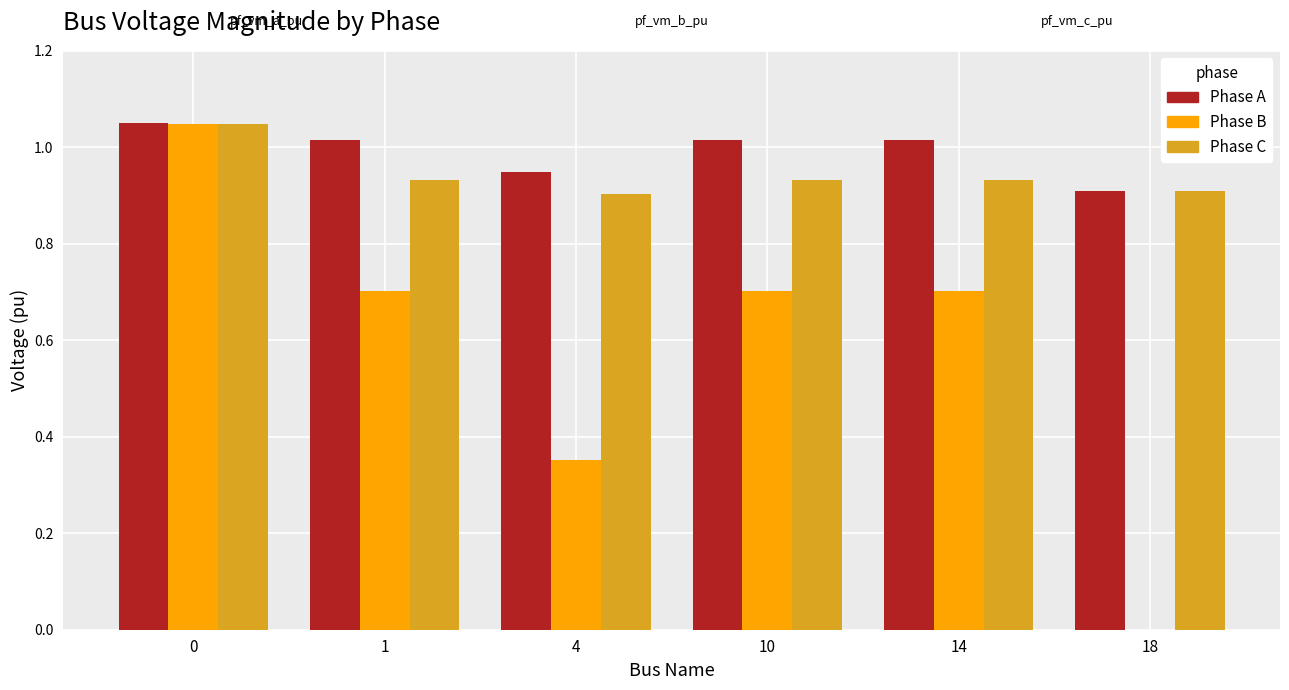

What is the total value across all series at 18?

1.8